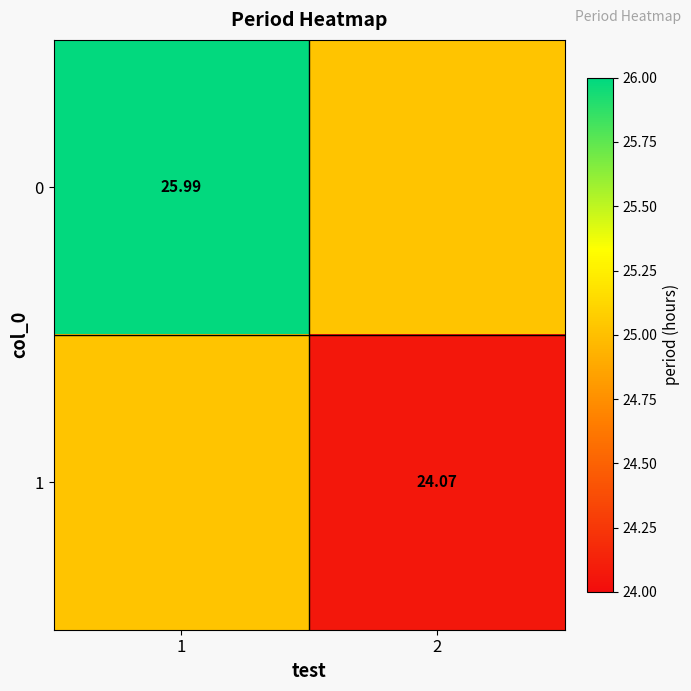

True or false: 1 has a value of 17.4 at 1.

False